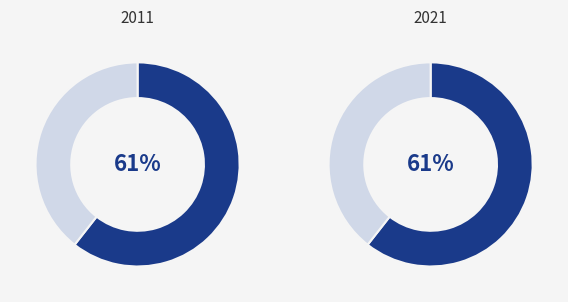

Count the number of slices in the pie.

2